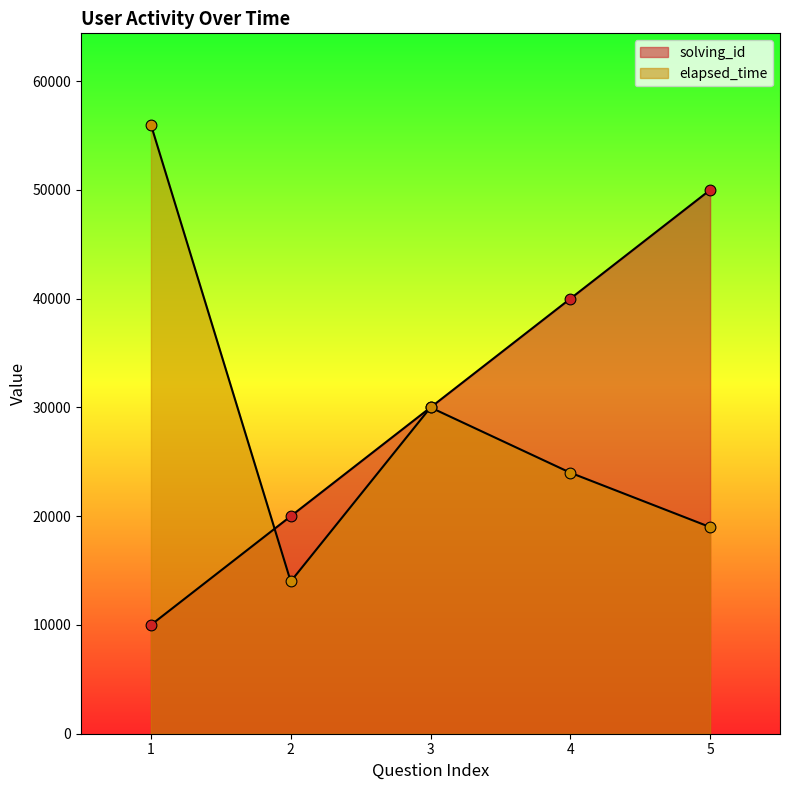

Which series contains the lowest Y value?

solving_id